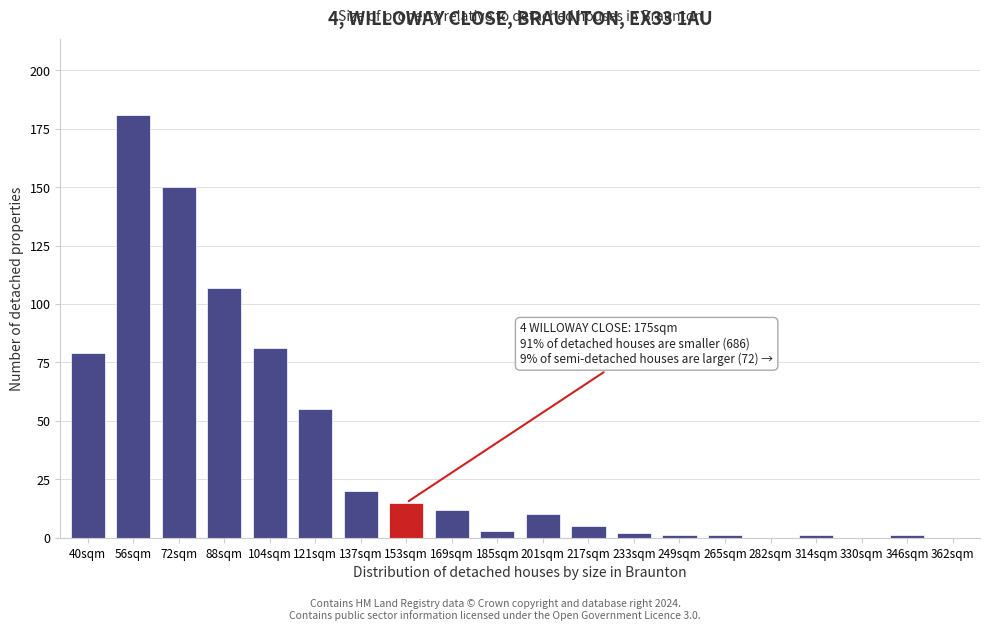

Reading left to right, extract all data points from this chart.

40sqm=79	56sqm=181	72sqm=150	88sqm=107	104sqm=81	121sqm=55	137sqm=20	153sqm=15	169sqm=12	185sqm=3	201sqm=10	217sqm=5	233sqm=2	249sqm=1	265sqm=1	282sqm=0	314sqm=1	330sqm=0	346sqm=1	362sqm=0